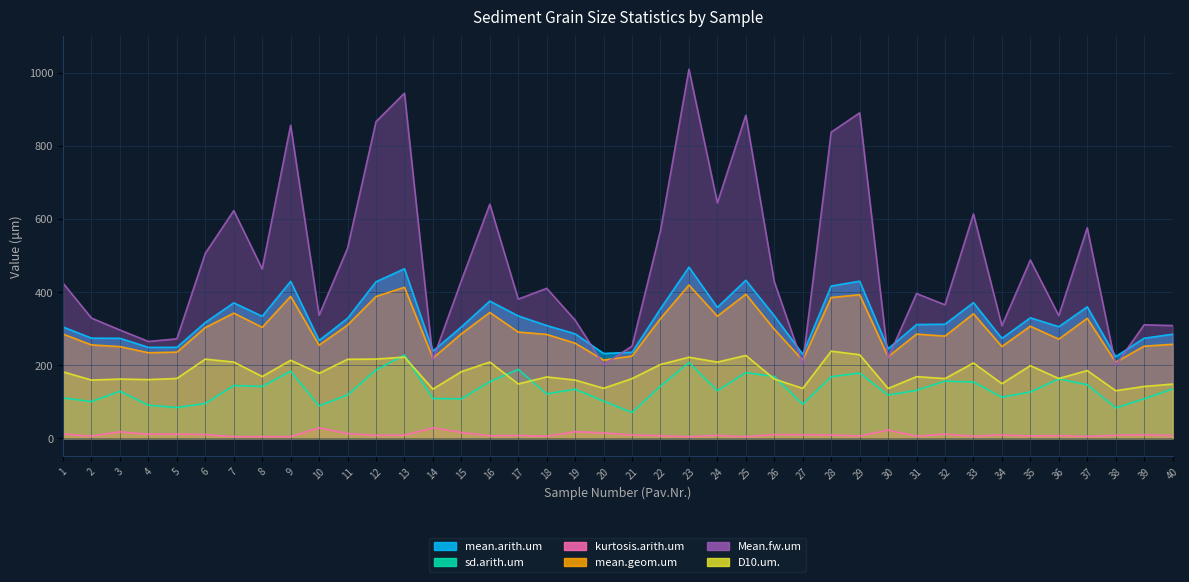

What are all the series names shown in the legend?

mean.arith.um, sd.arith.um, kurtosis.arith.um, mean.geom.um, Mean.fw.um, D10.um.